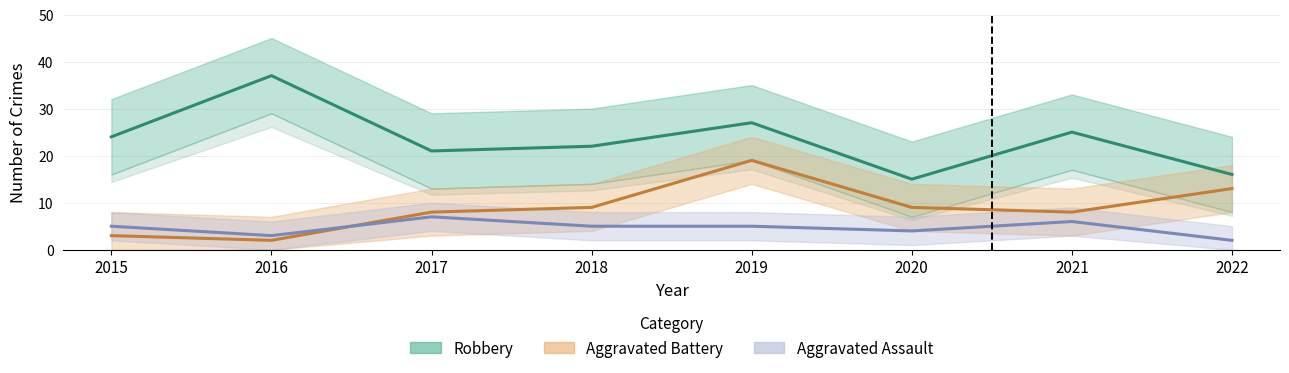

Reading right to left, transcribe all the data shown in this chart.

Aggravated Assault: 2022=2	2021=6	2020=4	2019=5	2018=5	2017=7	2016=3	2015=5
Aggravated Battery: 2022=13	2021=8	2020=9	2019=19	2018=9	2017=8	2016=2	2015=3
Robbery: 2022=16	2021=25	2020=15	2019=27	2018=22	2017=21	2016=37	2015=24